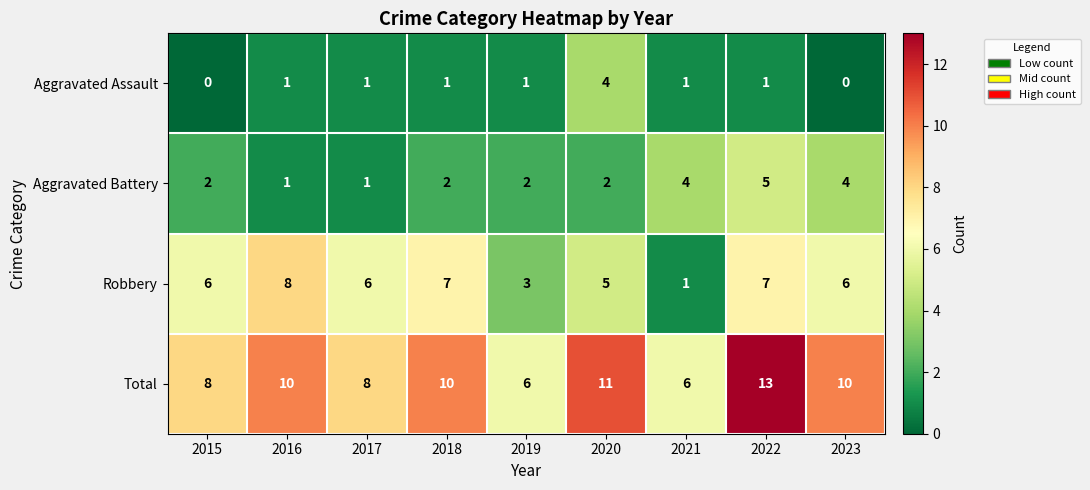

How many categories are shown in the chart?

9